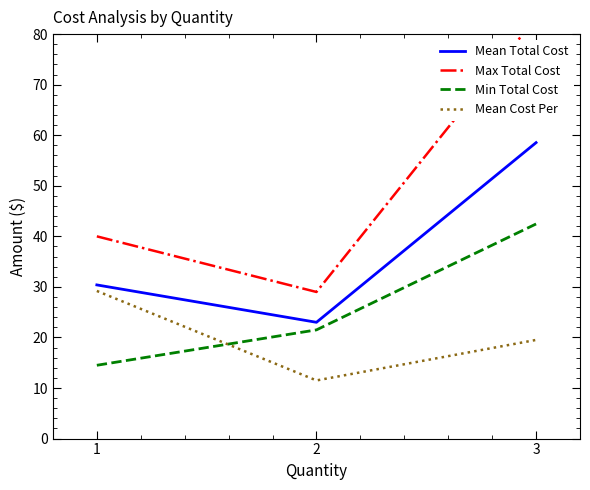

Which category has the highest value in the Min Total Cost series?

3